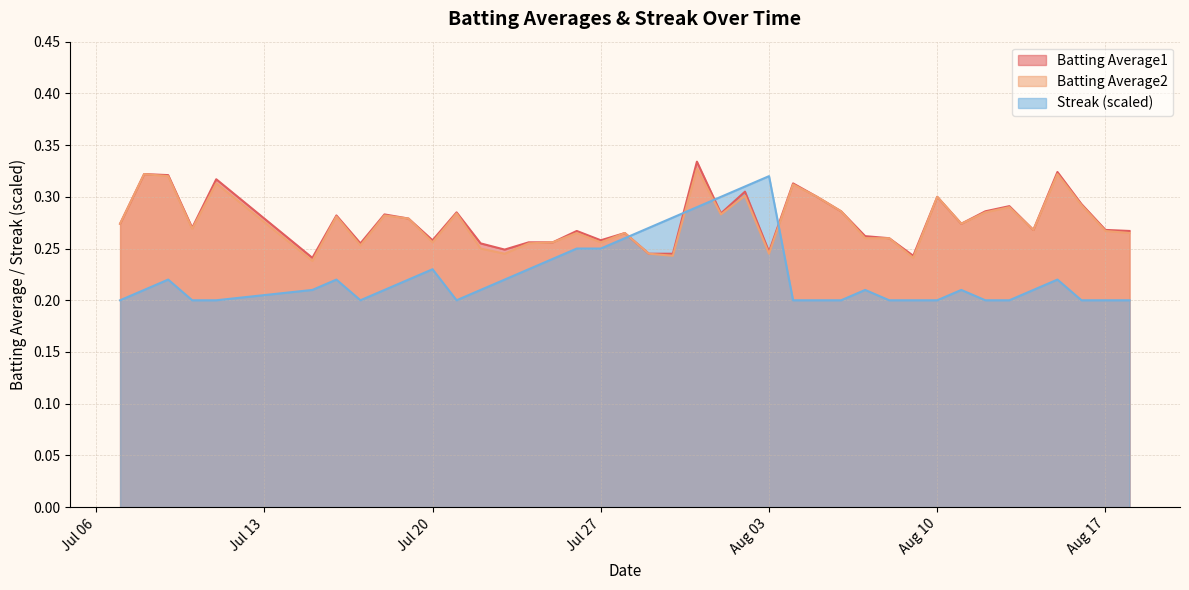

Which series has the largest range (max minus min)?

Streak (scaled)